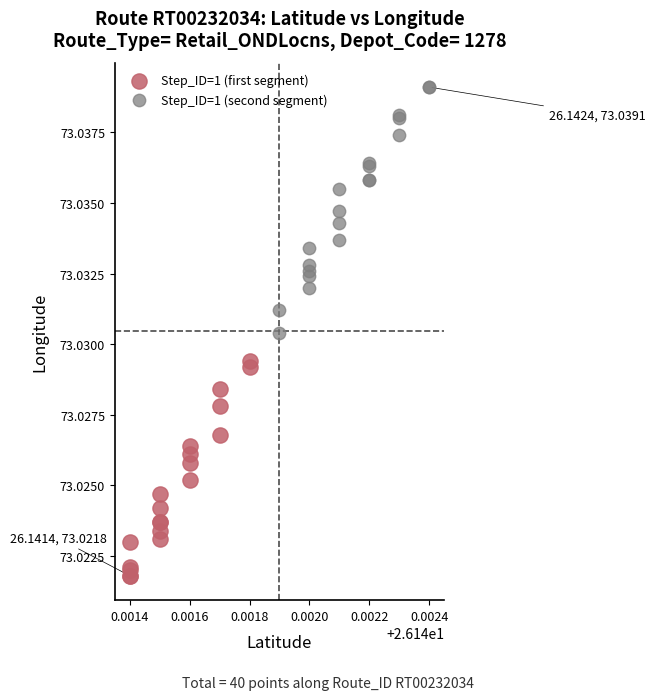

Which series has the largest Y range (max minus min)?

Step_ID=1 (second segment)